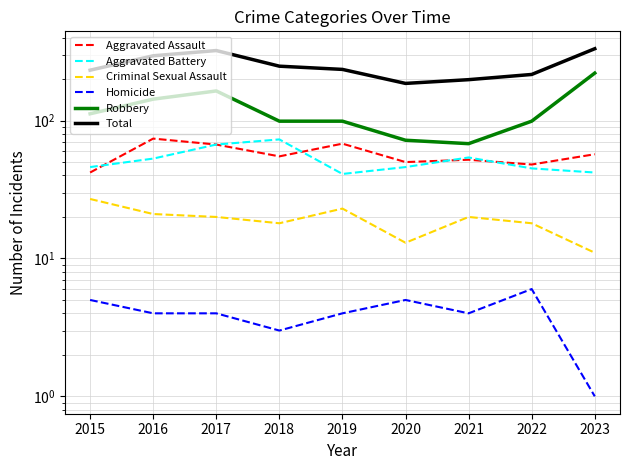

What is the average value of the Robbery series?

120